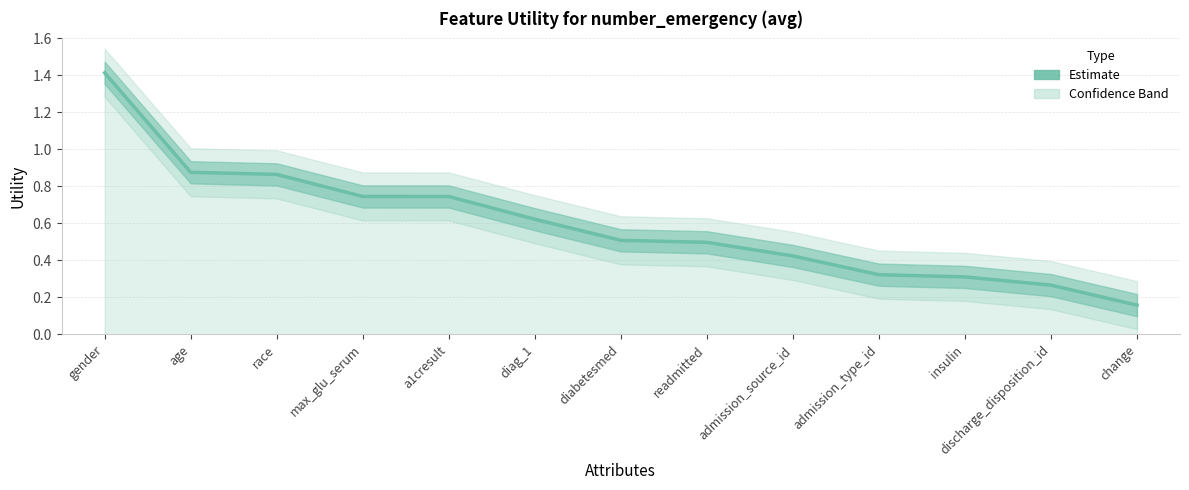

Which label corresponds to the largest value in the chart?

gender